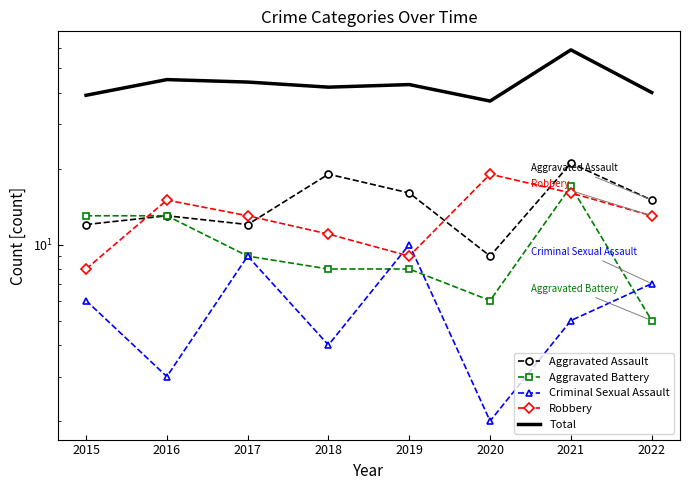

Read the Total value at 2016, to the nearest 10.

40